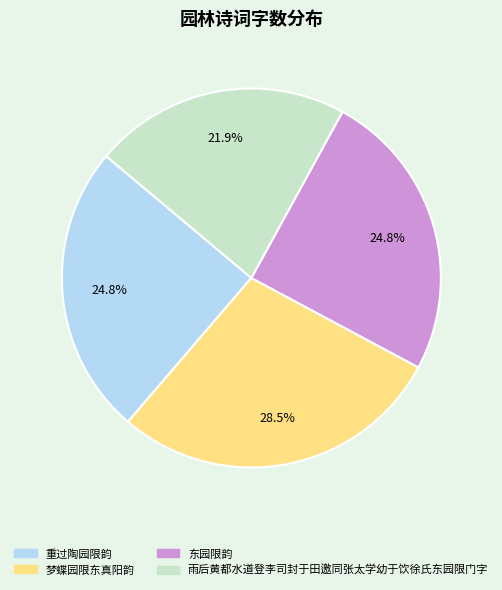

What is the ratio of the value at 东园限韵 to the value at 重过陶园限韵?

1.0